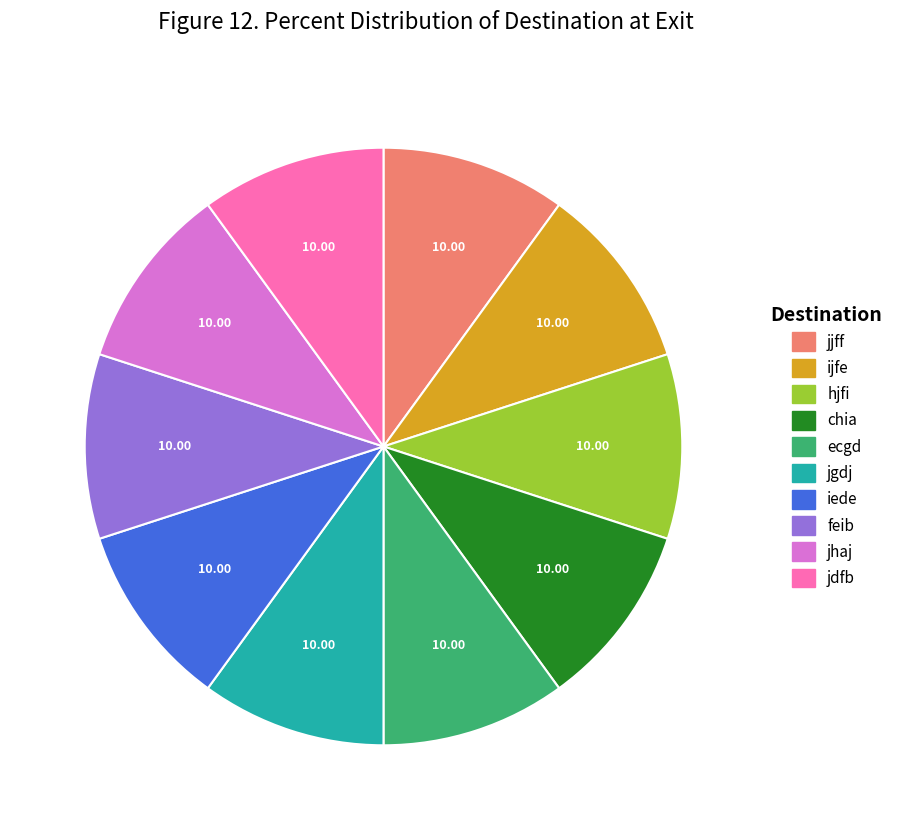

The jhaj slice represents 10% of the pie. True or false?

True